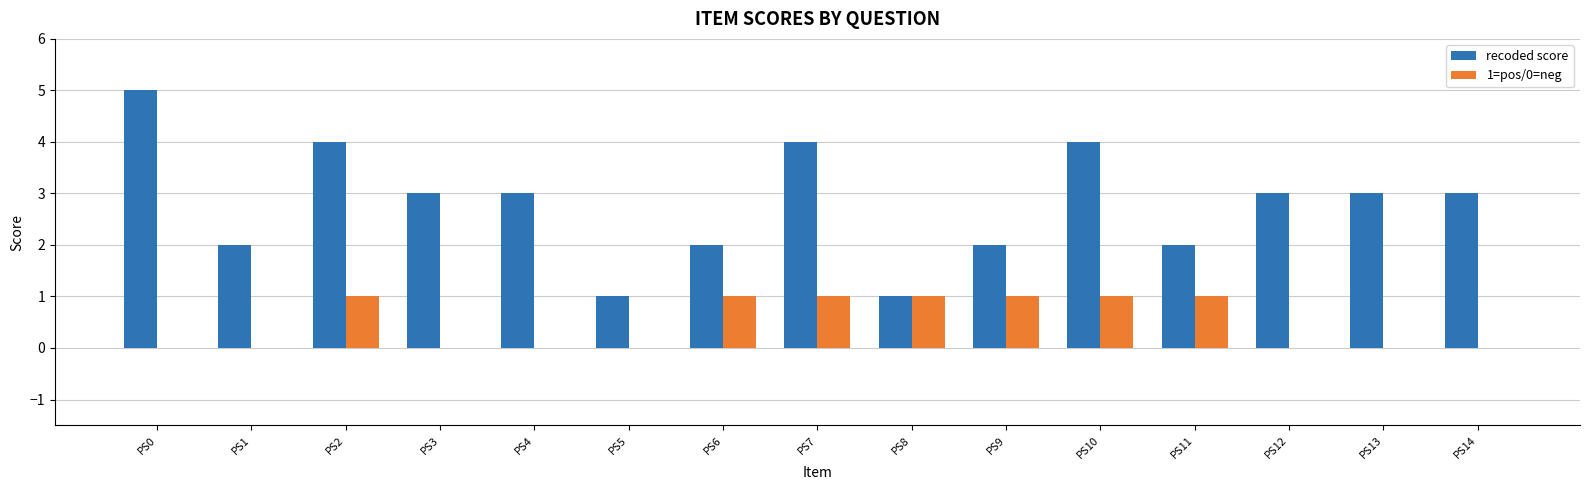

True or false: recoded score has a value of 6 at PS7.

False